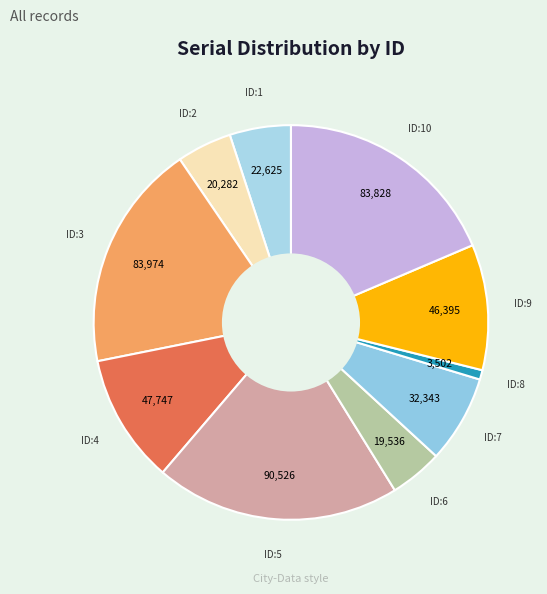

Count the number of slices in the pie.

10